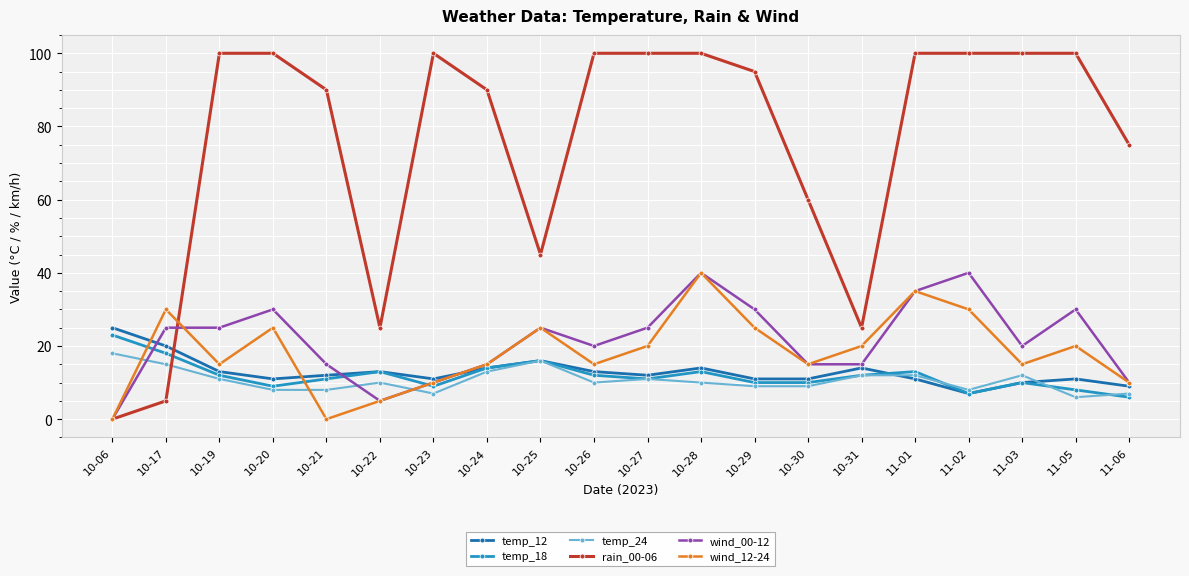

How many intersections are there between wind_12-24 and temp_18?

3